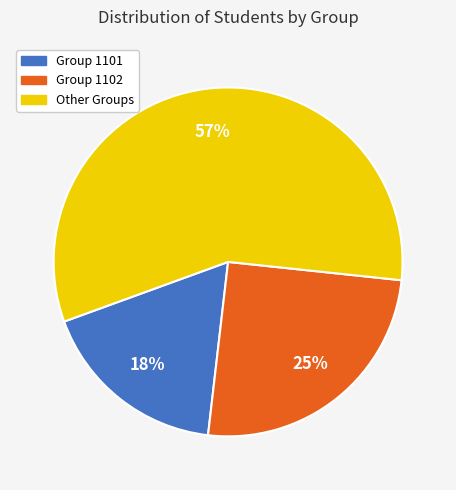

Is there any slice that represents more than half of the pie?

Yes